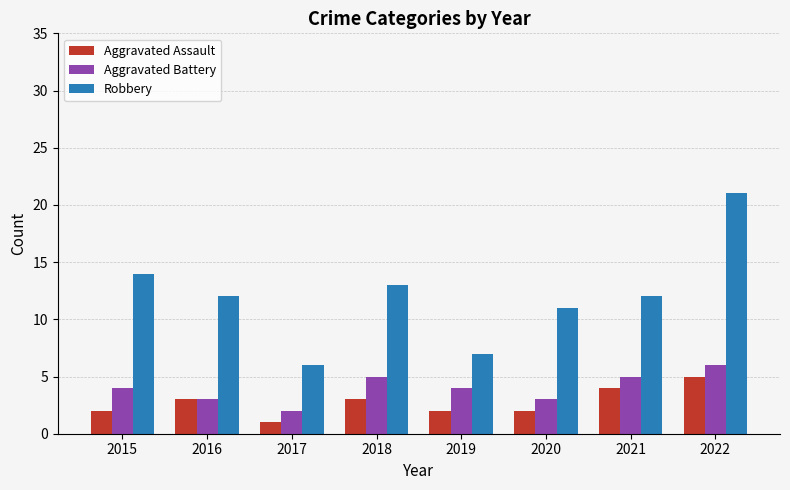

What are all the series names shown in the legend?

Aggravated Assault, Aggravated Battery, Robbery